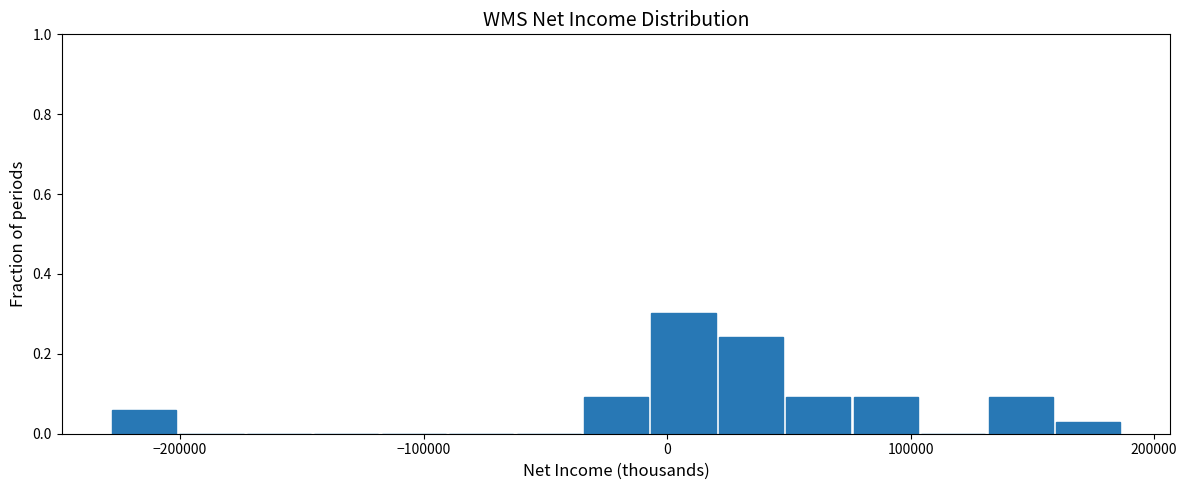

Around what value on the x-axis is the tallest bar? Give the approximate position of its centre, as read against the axis.

10000